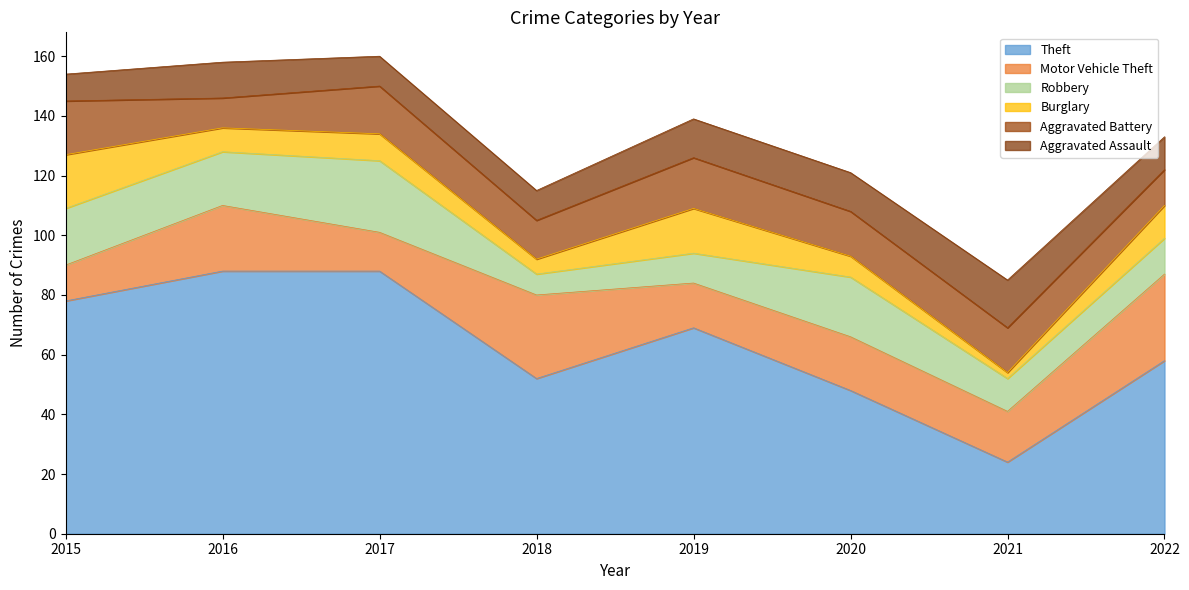

Where is Motor Vehicle Theft nearest to the value 20?

2016